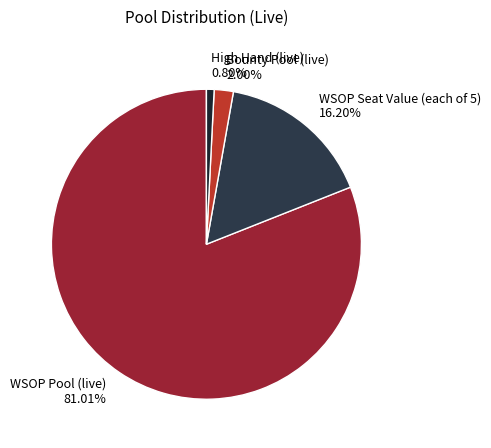

Does WSOP Pool (live) represent more than half of the total?

Yes